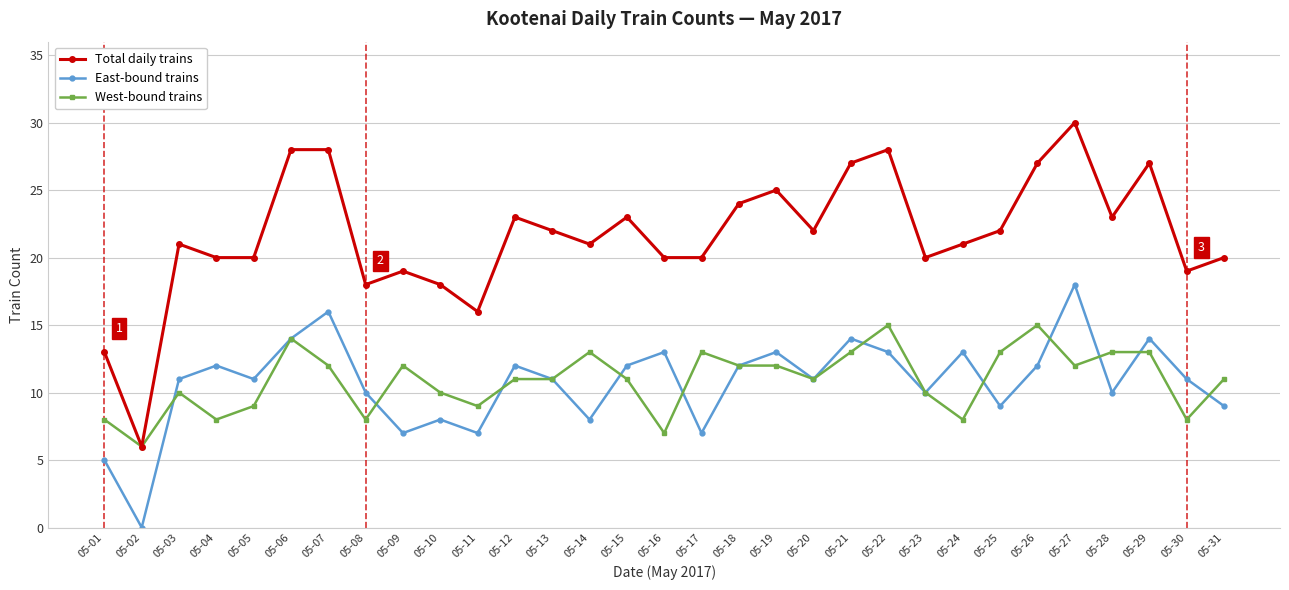

At which category is the sum across all series the highest?

05-27